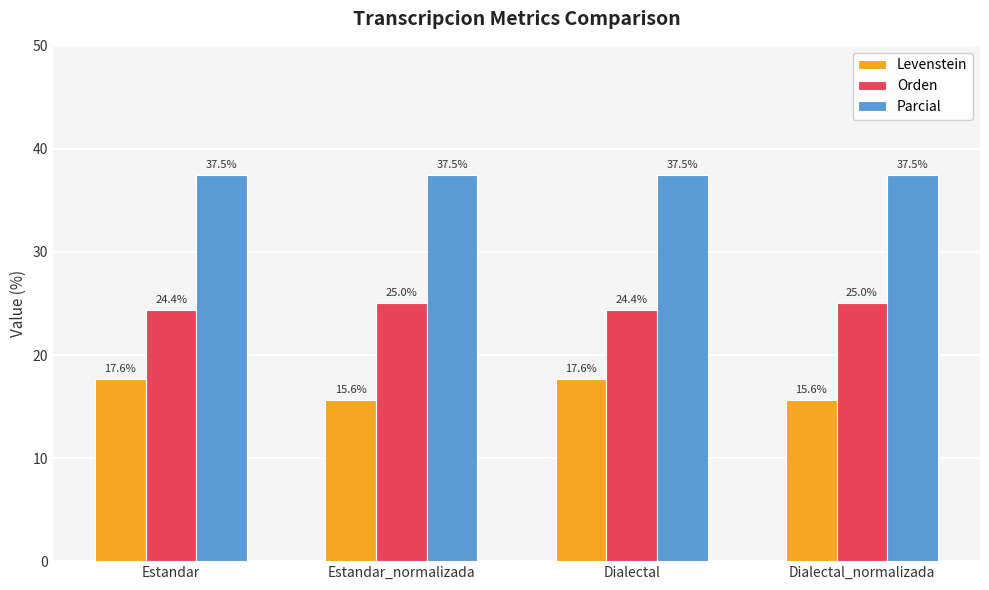

At how many categories does at least one series exceed 22?

4